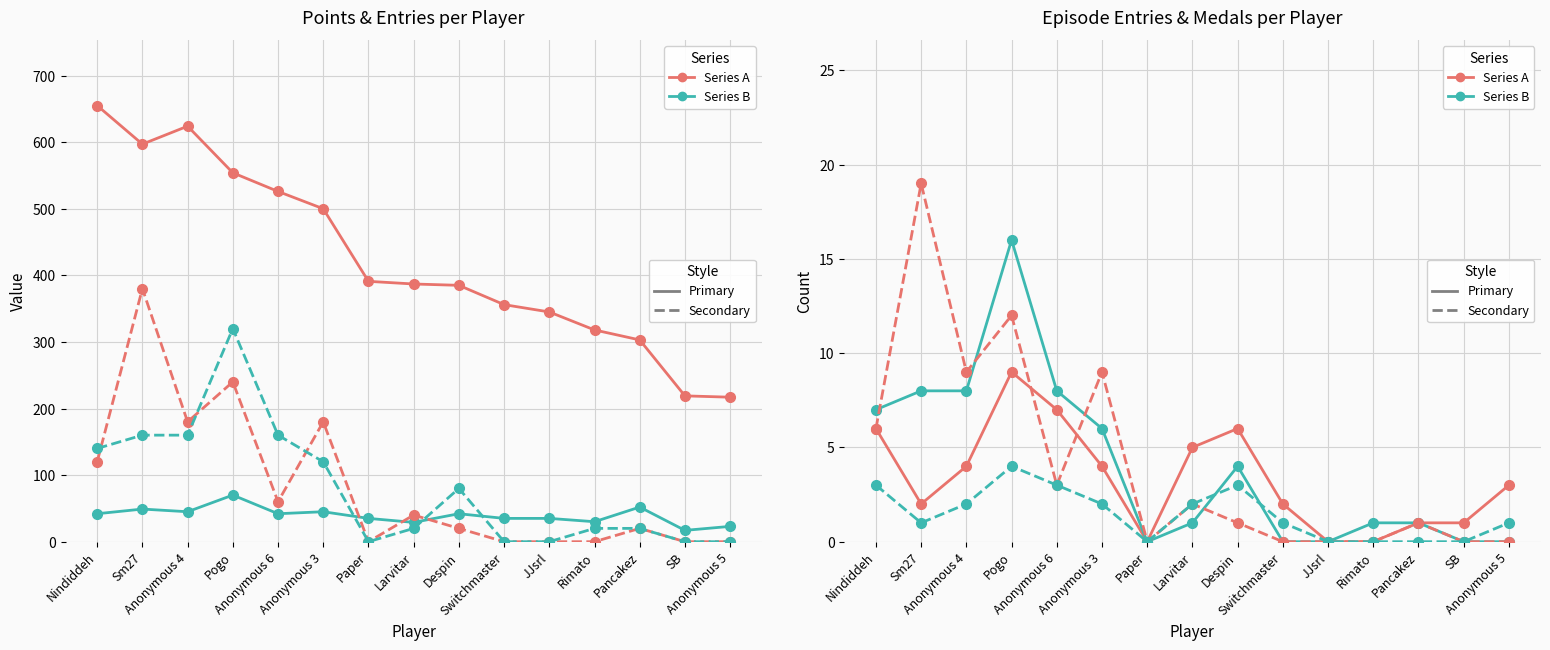

What is the difference between the highest and lowest values at Anonymous 6?

519